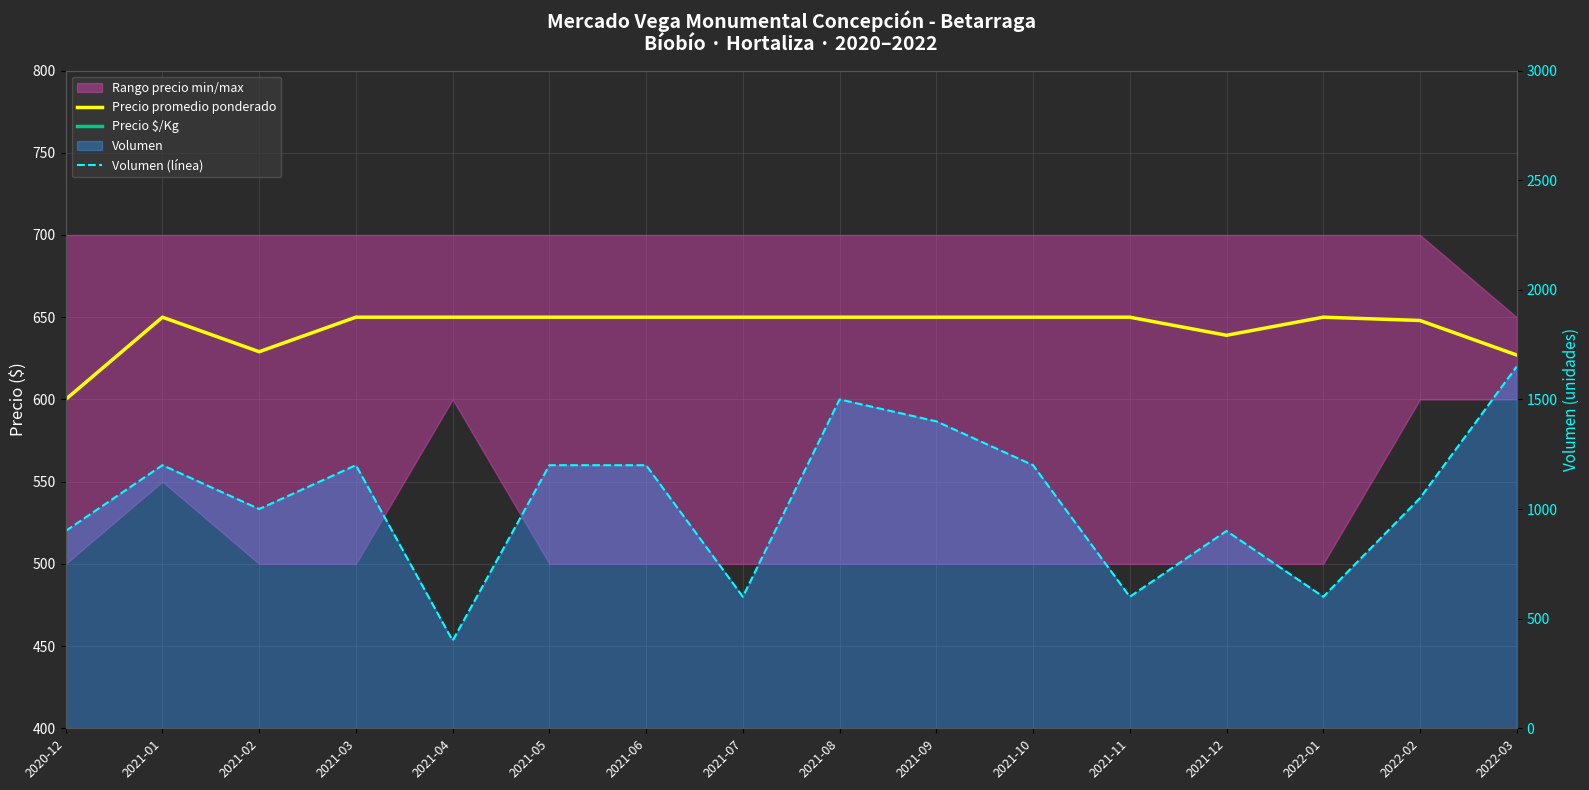

What position from the left is 2020-12?

1